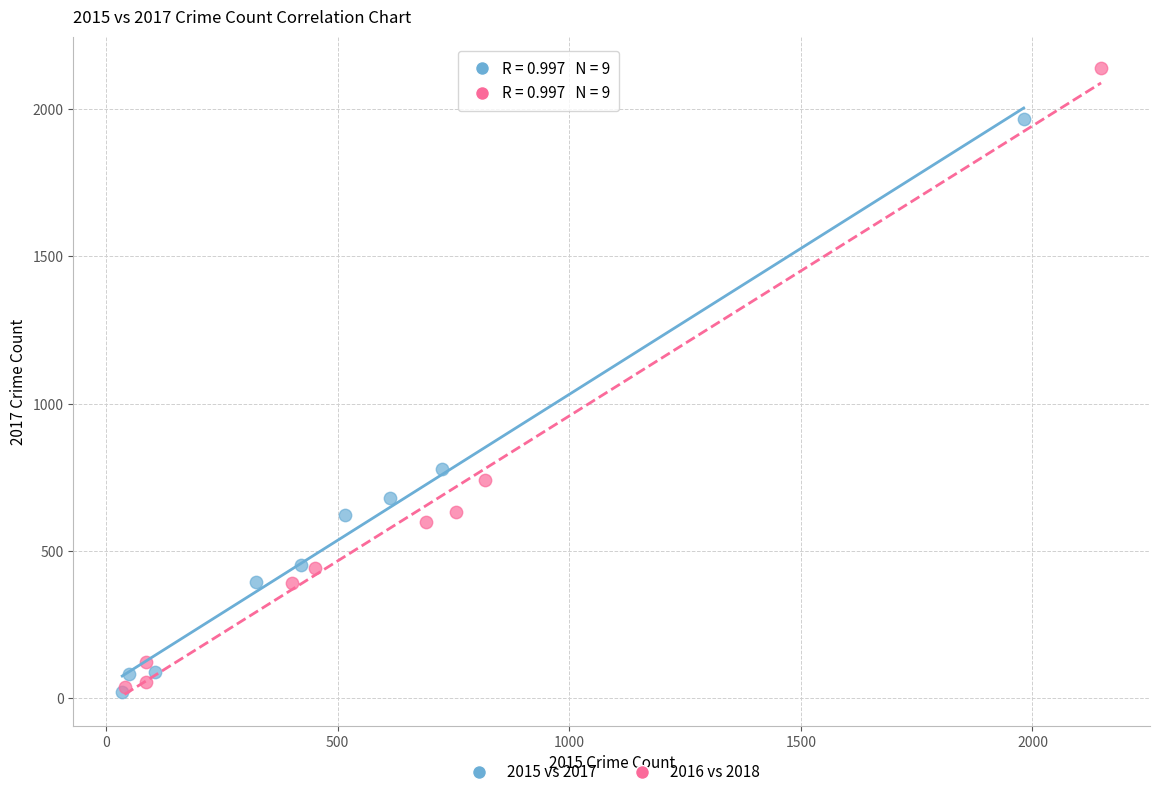

Which series contains the highest Y value?

2016 vs 2018